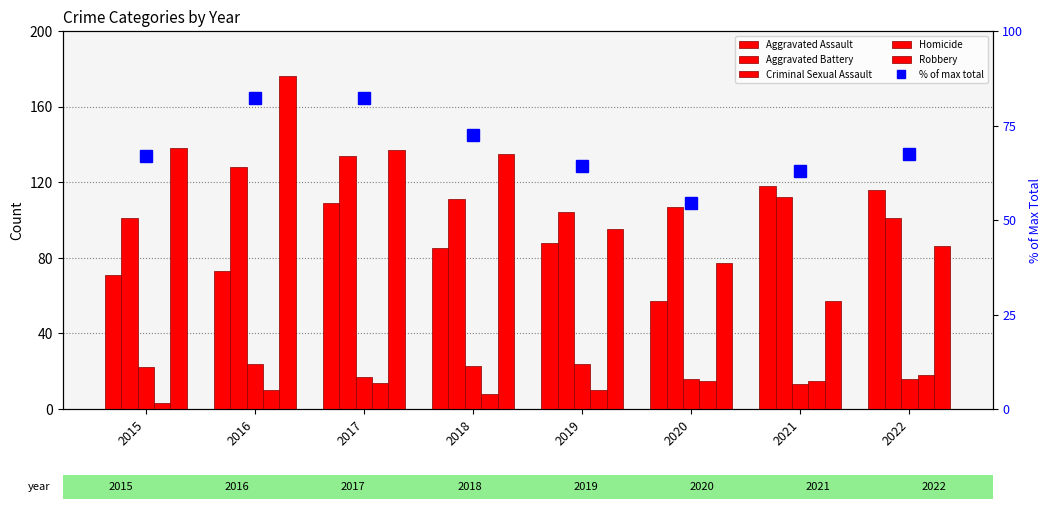

Between 2022 and 2019, which is larger?

2022